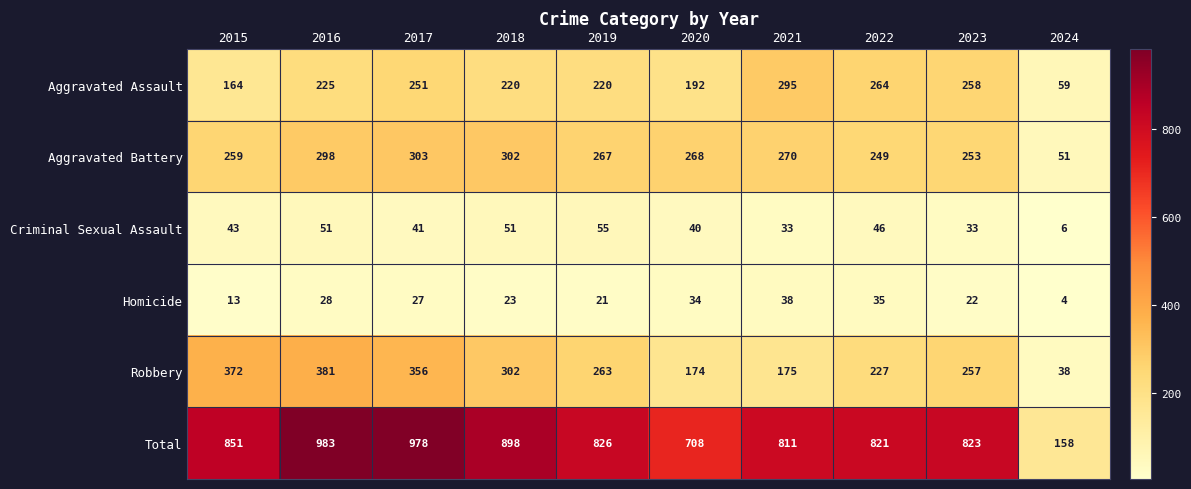

Rank the series by their maximum value, from lowest to highest.

Homicide, Criminal Sexual Assault, Aggravated Assault, Aggravated Battery, Robbery, Total